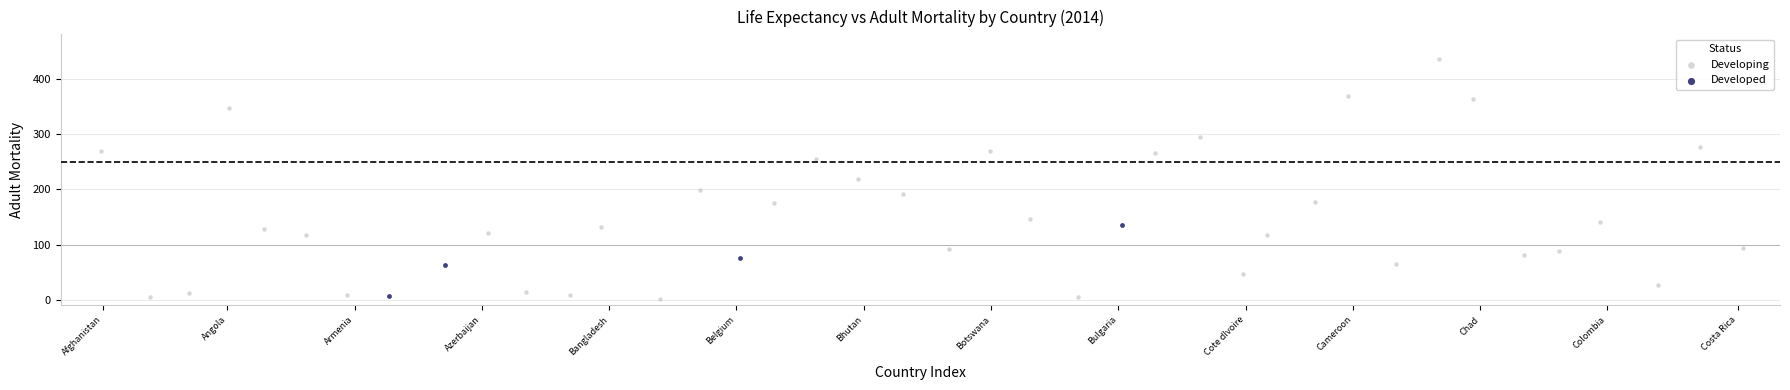

Which series reaches the maximum Y coordinate?

Developing